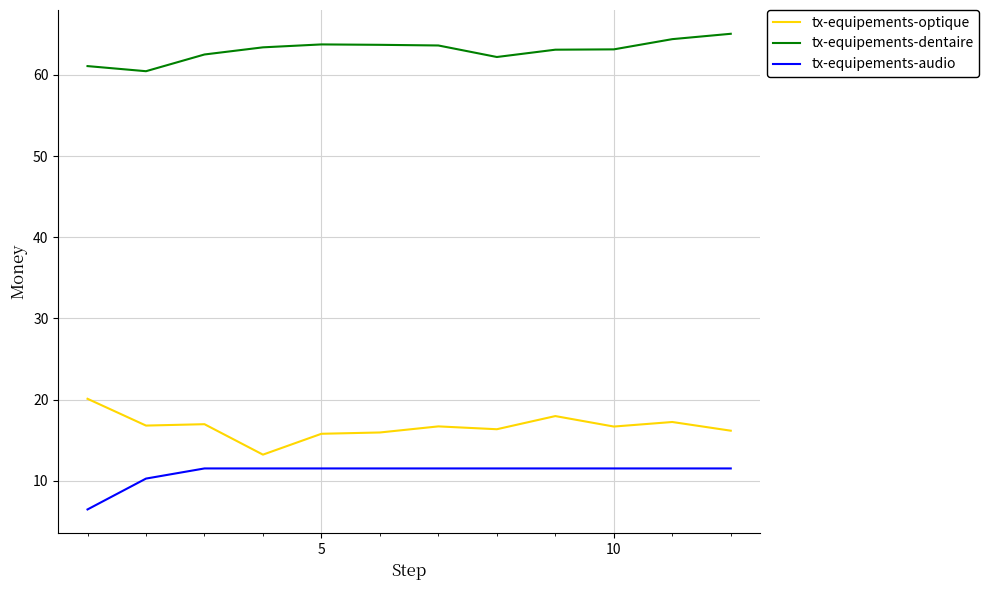

List the series in order of their peak value, lowest first.

tx-equipements-audio, tx-equipements-optique, tx-equipements-dentaire